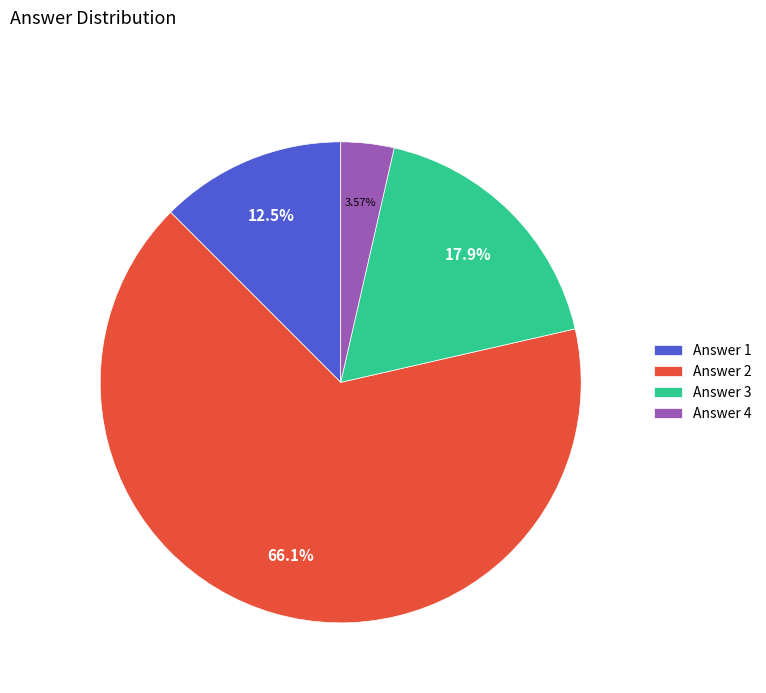

Do Answer 3 and Answer 4 together represent more than half of the pie?

No